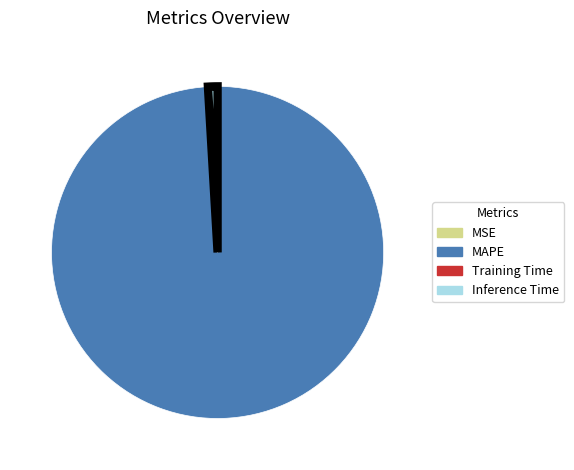

What is the largest slice in the pie chart?

MAPE